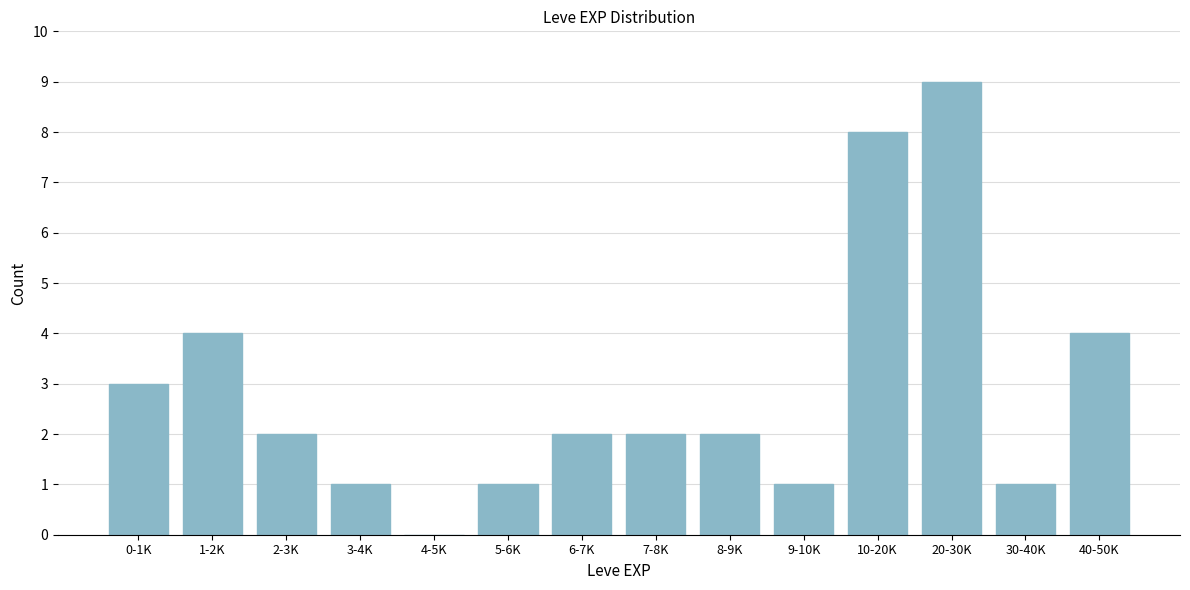

Reading left to right, list all the values displayed in this chart.

0-1K=3	1-2K=4	2-3K=2	3-4K=1	4-5K=0	5-6K=1	6-7K=2	7-8K=2	8-9K=2	9-10K=1	10-20K=8	20-30K=9	30-40K=1	40-50K=4